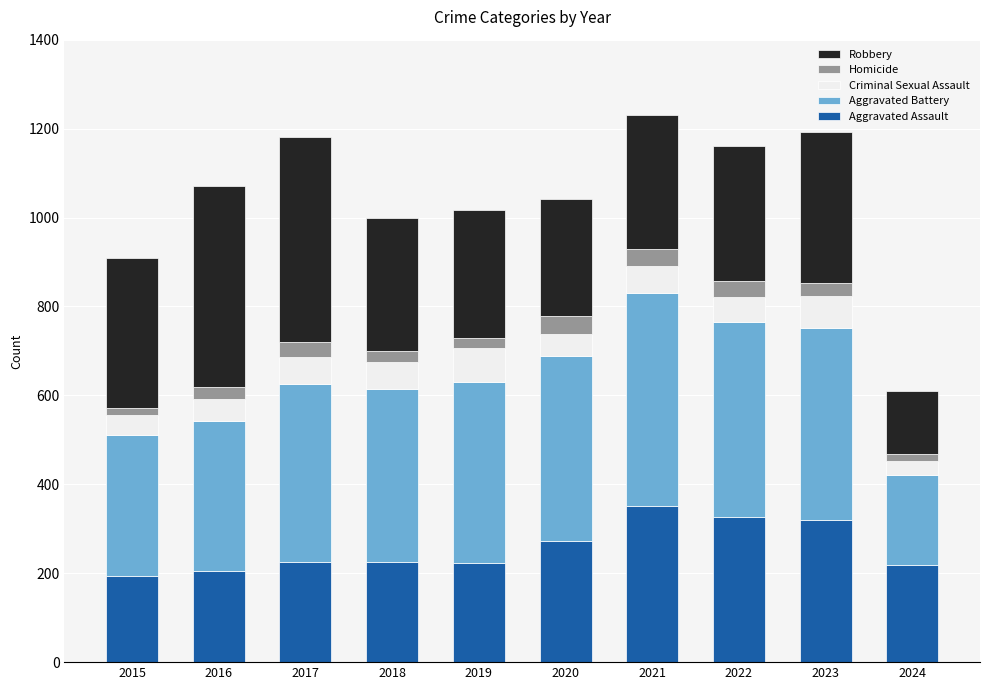

What is the highest value of the Aggravated Assault series?

352